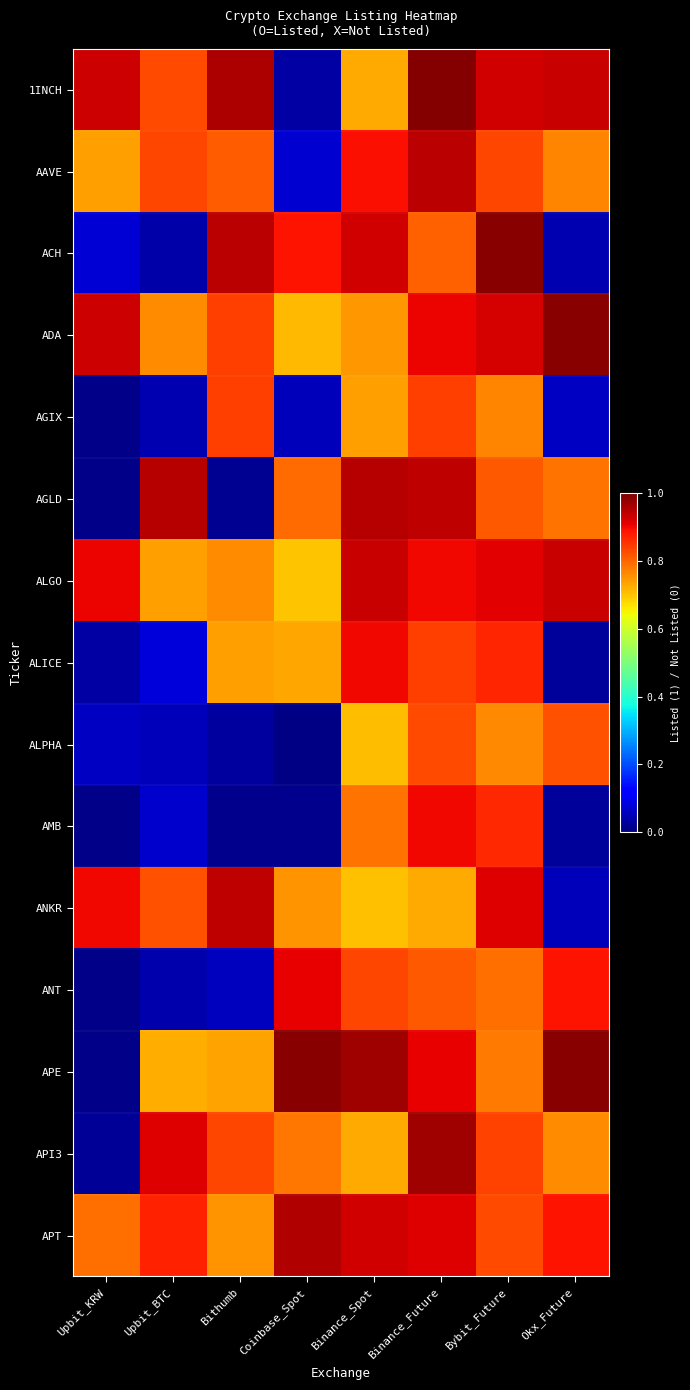

Reading left to right, list all the values displayed in this chart.

1INCH: Upbit_KRW=0.9	Upbit_BTC=0.8	Bithumb=1.0	Coinbase_Spot=0.0	Binance_Spot=0.7	Binance_Future=1.0	Bybit_Future=0.9	Okx_Future=0.9
AAVE: Upbit_KRW=0.7	Upbit_BTC=0.8	Bithumb=0.8	Coinbase_Spot=0.1	Binance_Spot=0.9	Binance_Future=0.9	Bybit_Future=0.8	Okx_Future=0.8
ACH: Upbit_KRW=0.1	Upbit_BTC=0.0	Bithumb=0.9	Coinbase_Spot=0.9	Binance_Spot=0.9	Binance_Future=0.8	Bybit_Future=1.0	Okx_Future=0.0
ADA: Upbit_KRW=0.9	Upbit_BTC=0.8	Bithumb=0.8	Coinbase_Spot=0.7	Binance_Spot=0.7	Binance_Future=0.9	Bybit_Future=0.9	Okx_Future=1.0
AGIX: Upbit_KRW=0.0	Upbit_BTC=0.0	Bithumb=0.8	Coinbase_Spot=0.1	Binance_Spot=0.7	Binance_Future=0.8	Bybit_Future=0.8	Okx_Future=0.1
AGLD: Upbit_KRW=0.0	Upbit_BTC=0.9	Bithumb=0.0	Coinbase_Spot=0.8	Binance_Spot=0.9	Binance_Future=0.9	Bybit_Future=0.8	Okx_Future=0.8
ALGO: Upbit_KRW=0.9	Upbit_BTC=0.7	Bithumb=0.8	Coinbase_Spot=0.7	Binance_Spot=0.9	Binance_Future=0.9	Bybit_Future=0.9	Okx_Future=0.9
ALICE: Upbit_KRW=0.0	Upbit_BTC=0.1	Bithumb=0.7	Coinbase_Spot=0.7	Binance_Spot=0.9	Binance_Future=0.8	Bybit_Future=0.9	Okx_Future=0.0
ALPHA: Upbit_KRW=0.1	Upbit_BTC=0.1	Bithumb=0.0	Coinbase_Spot=0.0	Binance_Spot=0.7	Binance_Future=0.8	Bybit_Future=0.8	Okx_Future=0.8
AMB: Upbit_KRW=0.0	Upbit_BTC=0.1	Bithumb=0.0	Coinbase_Spot=0.0	Binance_Spot=0.8	Binance_Future=0.9	Bybit_Future=0.9	Okx_Future=0.0
ANKR: Upbit_KRW=0.9	Upbit_BTC=0.8	Bithumb=0.9	Coinbase_Spot=0.8	Binance_Spot=0.7	Binance_Future=0.7	Bybit_Future=0.9	Okx_Future=0.1
ANT: Upbit_KRW=0.0	Upbit_BTC=0.0	Bithumb=0.1	Coinbase_Spot=0.9	Binance_Spot=0.8	Binance_Future=0.8	Bybit_Future=0.8	Okx_Future=0.9
APE: Upbit_KRW=0.0	Upbit_BTC=0.7	Bithumb=0.7	Coinbase_Spot=1.0	Binance_Spot=1.0	Binance_Future=0.9	Bybit_Future=0.8	Okx_Future=1.0
API3: Upbit_KRW=0.0	Upbit_BTC=0.9	Bithumb=0.8	Coinbase_Spot=0.8	Binance_Spot=0.7	Binance_Future=1.0	Bybit_Future=0.8	Okx_Future=0.8
APT: Upbit_KRW=0.8	Upbit_BTC=0.9	Bithumb=0.8	Coinbase_Spot=1.0	Binance_Spot=0.9	Binance_Future=0.9	Bybit_Future=0.8	Okx_Future=0.9